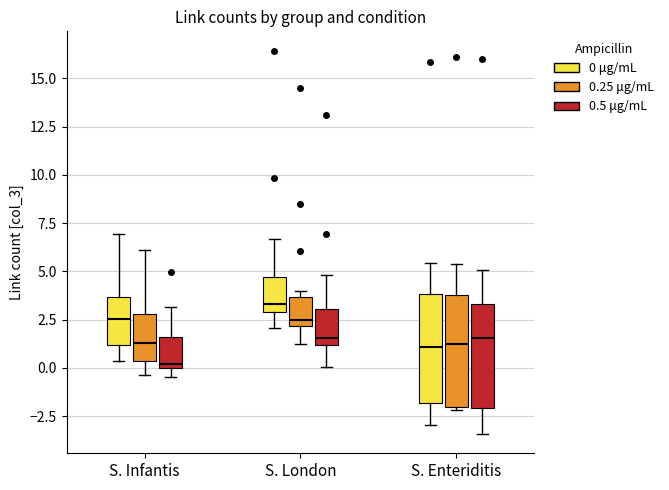

Where does the upper whisker of the box for S. Infantis (0.5 μg/mL) end on the y-axis? The values are not printed on the chart, so give them approximately, as read against the axis.

3.0